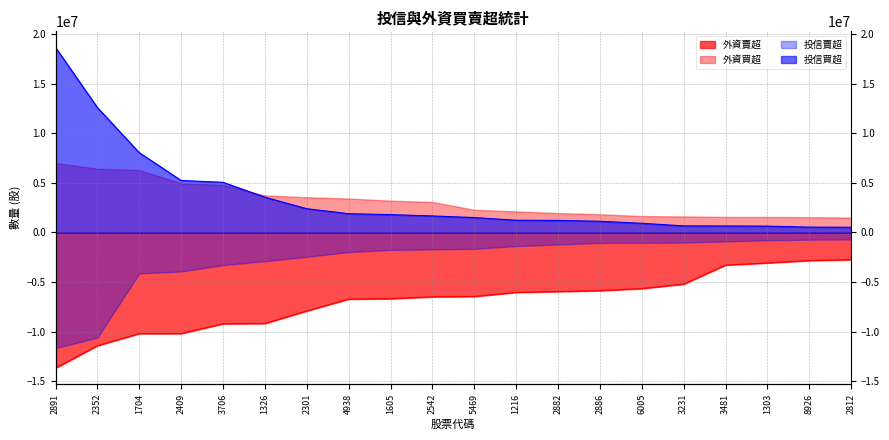

What is the label of the 2nd point from the left?

2352